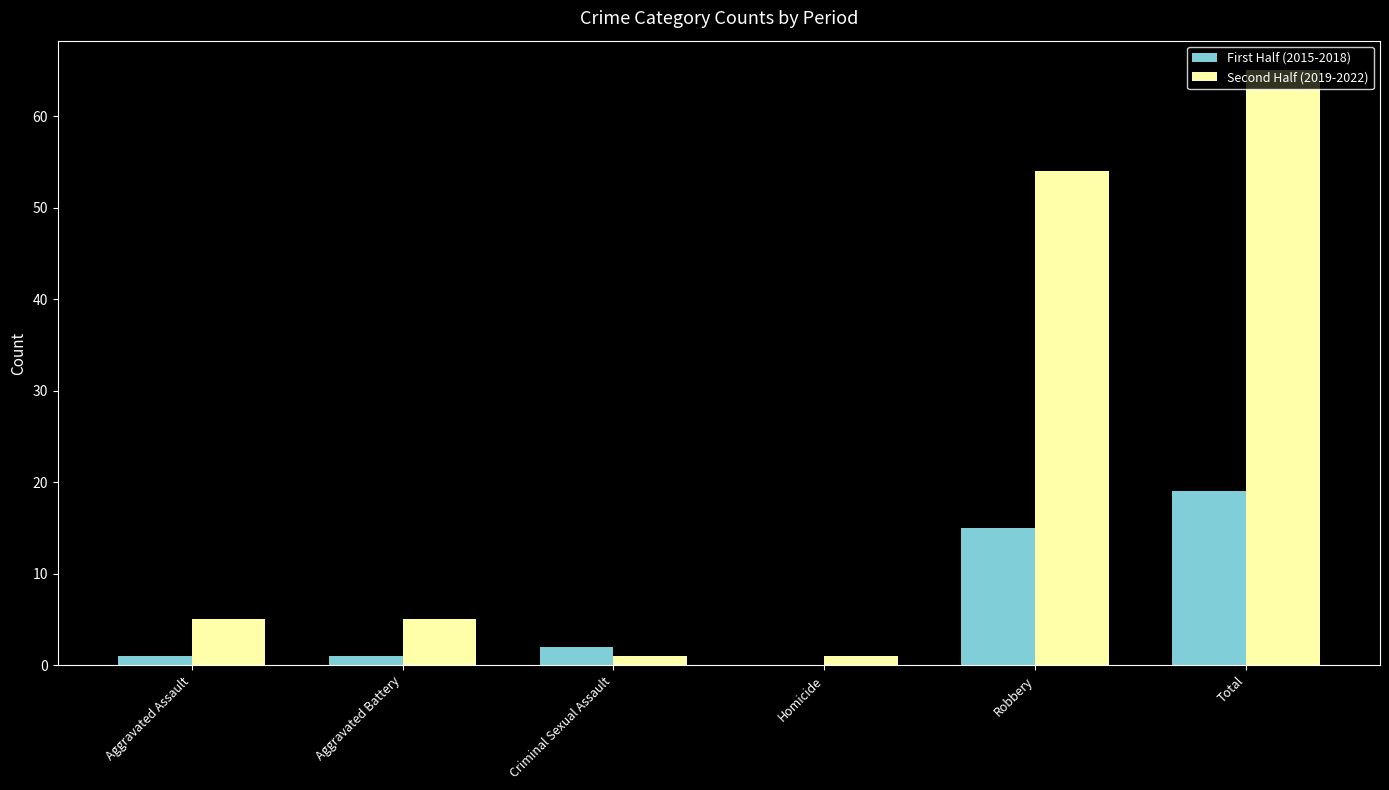

Which series has the largest total across all categories?

Second Half (2019-2022)